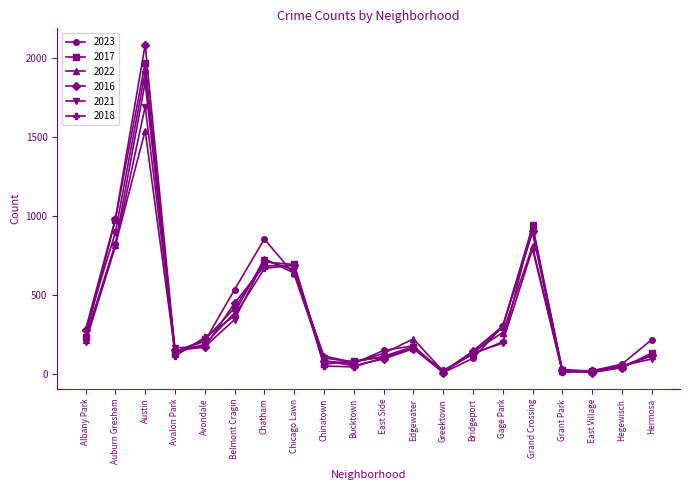

True or false: 2023 has a value of 1009 at Chicago Lawn.

False